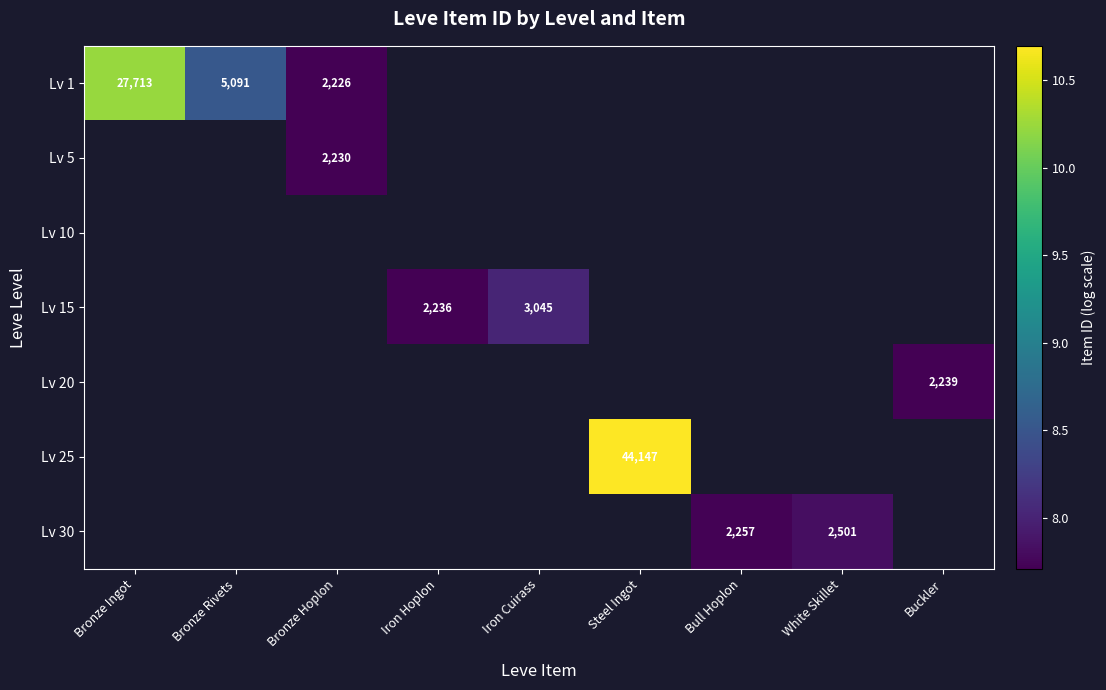

Which series has the largest range (max minus min)?

Lv 1